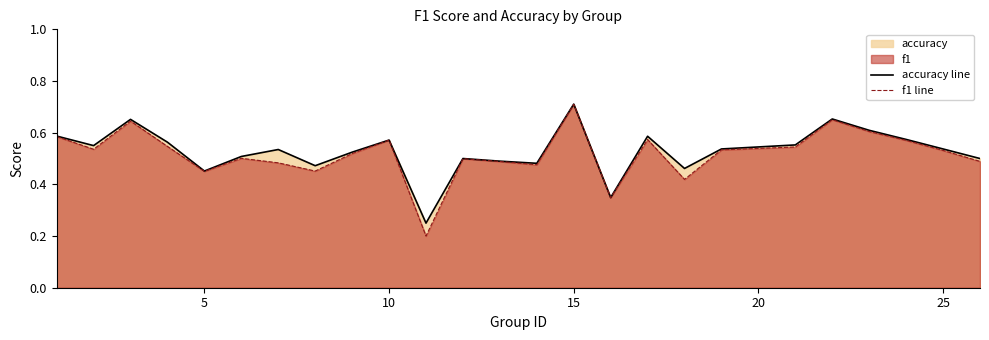

Which series has the widest spread of values?

f1 line